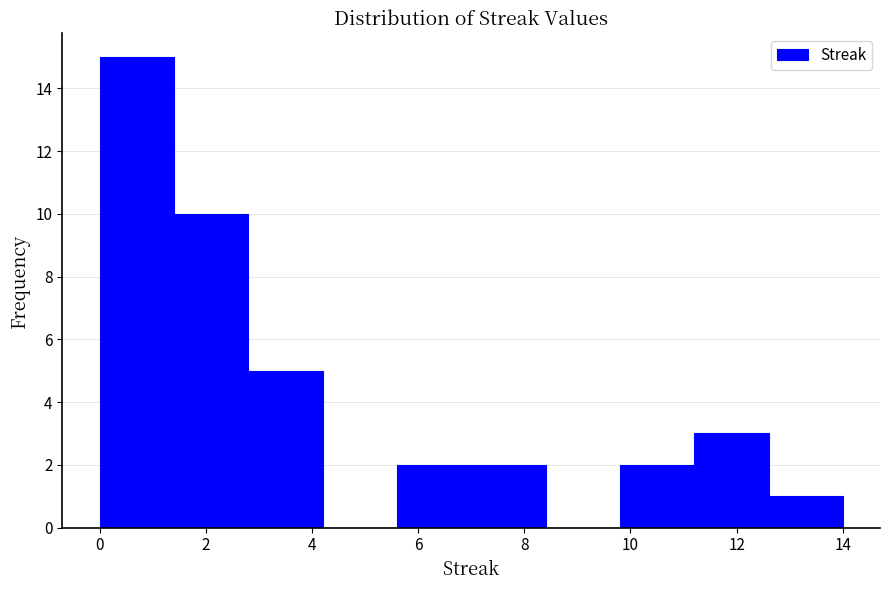

Reading left to right, transcribe this chart: for each bar, give the range it covers on the x-axis and its height. The values are not printed on the chart, so give them approximately, as read against the axis.

0.0 to 1.4: 15
1.4 to 2.8: 10
2.8 to 4.2: 5
4.2 to 5.6: 0
5.6 to 7.0: 2
7.0 to 8.4: 2
8.4 to 9.8: 0
9.8 to 11.2: 2
11.2 to 12.6: 3
12.6 to 14.0: 1